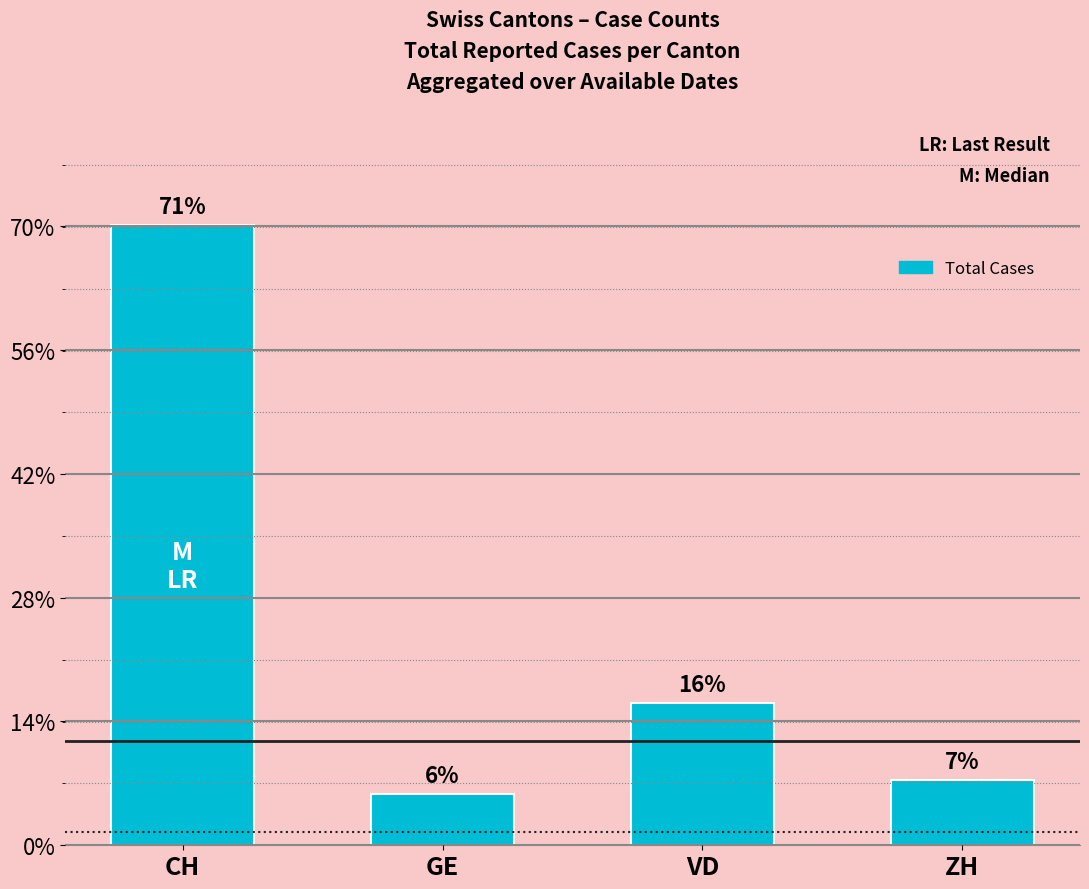

Does the chart contain stacked bars?

No